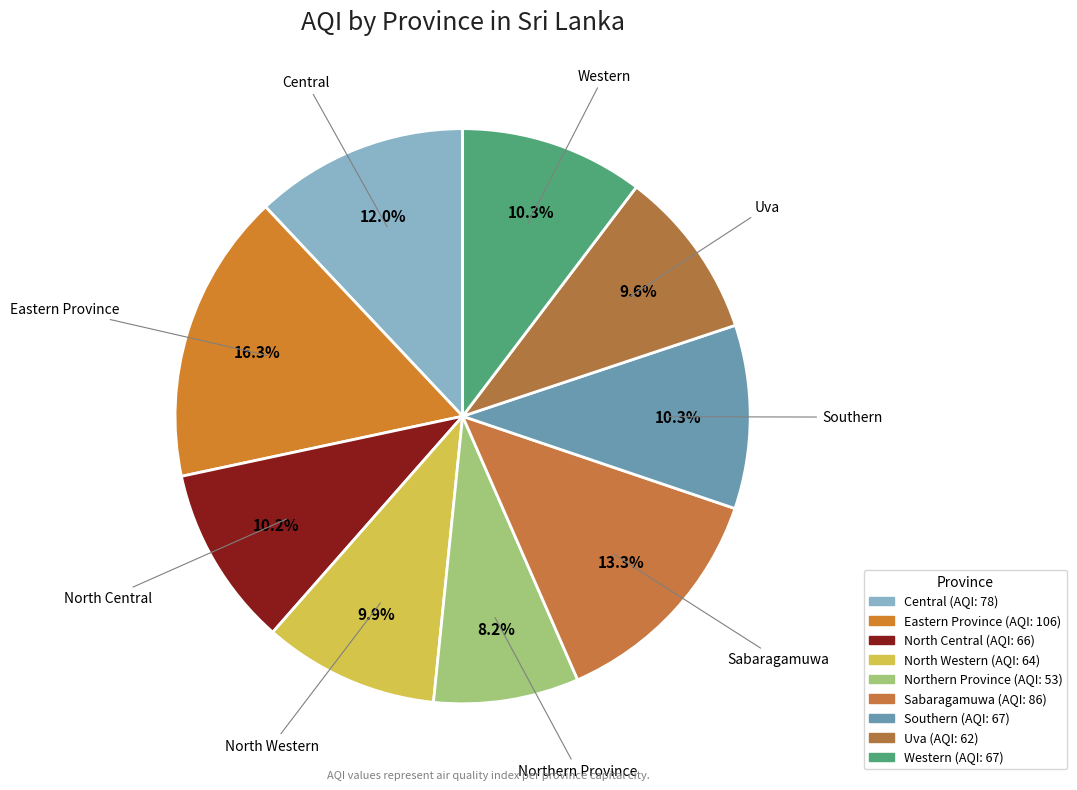

True or false: Western accounts for 10% of the total.

True